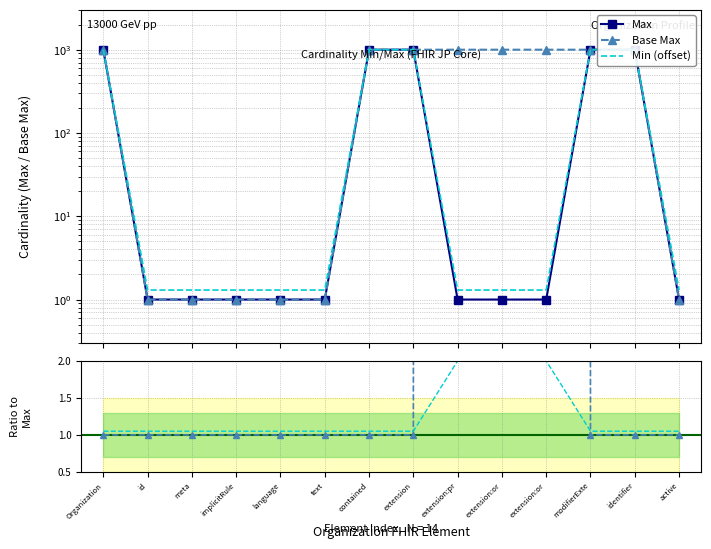

Count the number of categories in the chart.

14